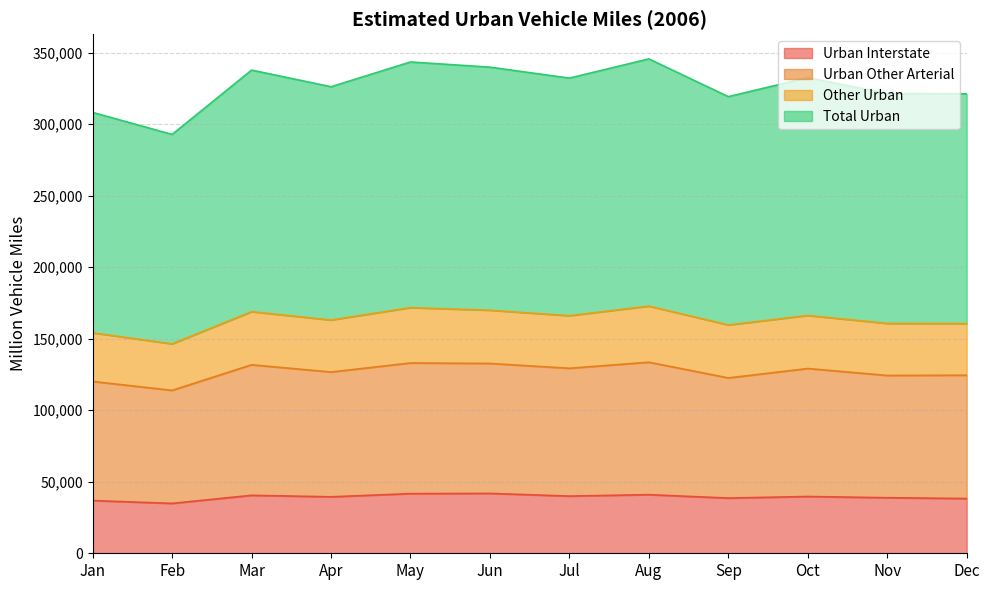

What is the highest value of the Urban Interstate series?

41860